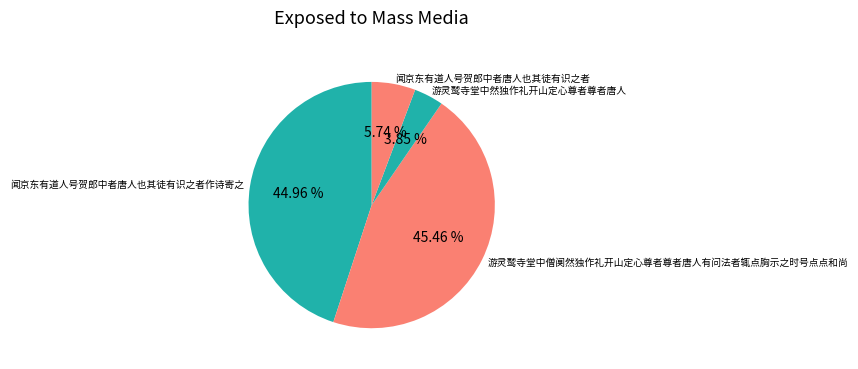

Approximately how many times larger is the value at 闻京东有道人号贺郎中者唐人也其徒有识之者作诗寄之 compared to 游灵鹫寺堂中僧阒然独作礼开山定心尊者尊者唐人有问法者辄点胸示之时号点点和尚?

1.0